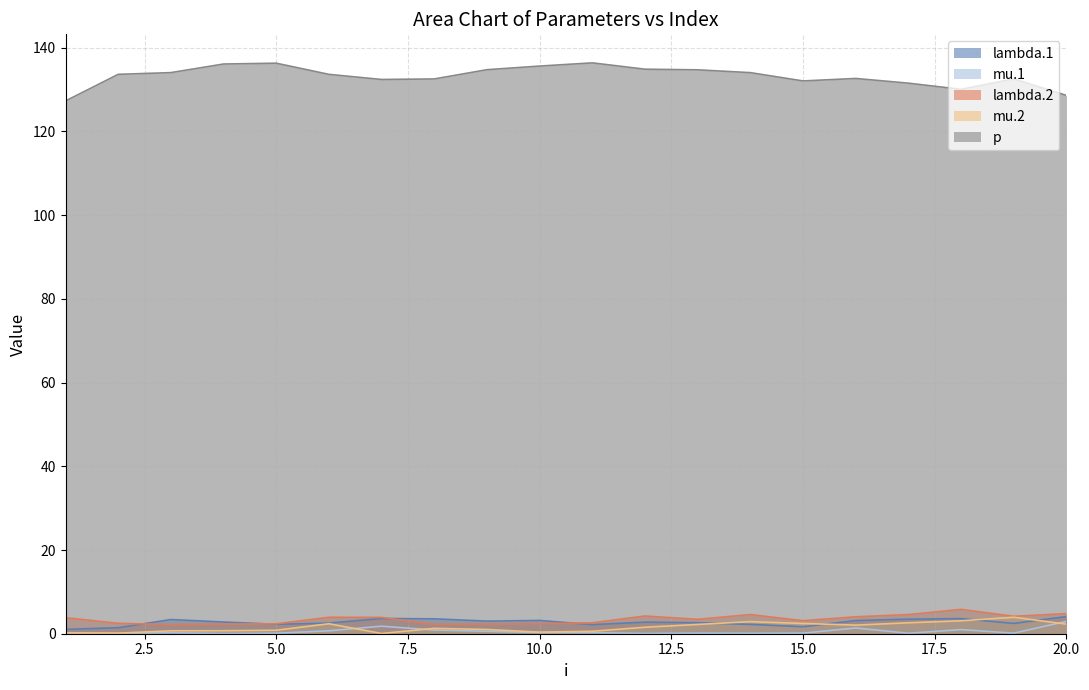

List the labels in order of mu.1 value, smallest first.

1, 4, 12, 2, 14, 17, 5, 19, 15, 13, 3, 11, 10, 9, 6, 8, 18, 16, 7, 20